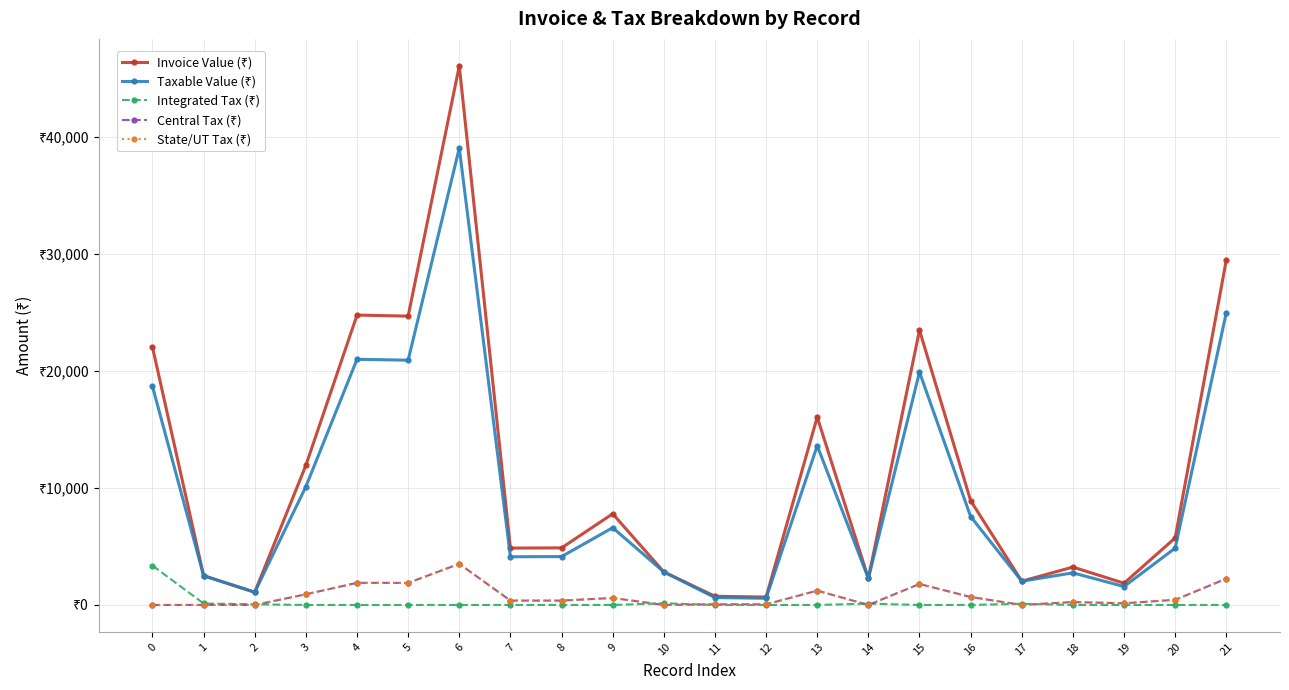

Reading left to right, list all the values displayed in this chart.

Invoice Value (₹): 0=22054.2	1=2501.0	2=1088.0	3=11942.0	4=24793.0	5=24703.0	6=46111.0	7=4863.0	8=4880.0	9=7797.0	10=2825.0	11=743.0	12=673.0	13=16072.0	14=2272.0	15=23503.0	16=8922.0	17=2030.0	18=3239.0	19=1859.0	20=5735.0	21=29500.0
Taxable Value (₹): 0=18690.0	1=2501.0	2=1088.0	3=10120.0	4=21011.1	5=20935.0	6=39077.5	7=4121.1	8=4136.0	9=6607.0	10=2825.0	11=630.0	12=570.0	13=13620.0	14=2272.0	15=19918.0	16=7561.0	17=2030.0	18=2744.6	19=1575.0	20=4860.2	21=25000.0
Integrated Tax (₹): 0=3364.2	1=125.0	2=54.4	3=0.0	4=0.0	5=0.0	6=0.0	7=0.0	8=0.0	9=0.0	10=141.2	11=0.0	12=0.0	13=0.0	14=113.6	15=0.0	16=0.0	17=101.5	18=0.0	19=0.0	20=0.0	21=0.0
Central Tax (₹): 0=0.0	1=0.0	2=0.0	3=910.8	4=1891.0	5=1884.2	6=3517.0	7=370.9	8=372.2	9=595.0	10=0.0	11=56.7	12=51.3	13=1225.8	14=0.0	15=1792.6	16=680.5	17=0.0	18=247.0	19=141.8	20=437.4	21=2250.0
State/UT Tax (₹): 0=0.0	1=0.0	2=0.0	3=910.8	4=1891.0	5=1884.2	6=3517.0	7=370.9	8=372.2	9=595.0	10=0.0	11=56.7	12=51.3	13=1225.8	14=0.0	15=1792.6	16=680.5	17=0.0	18=247.0	19=141.8	20=437.4	21=2250.0